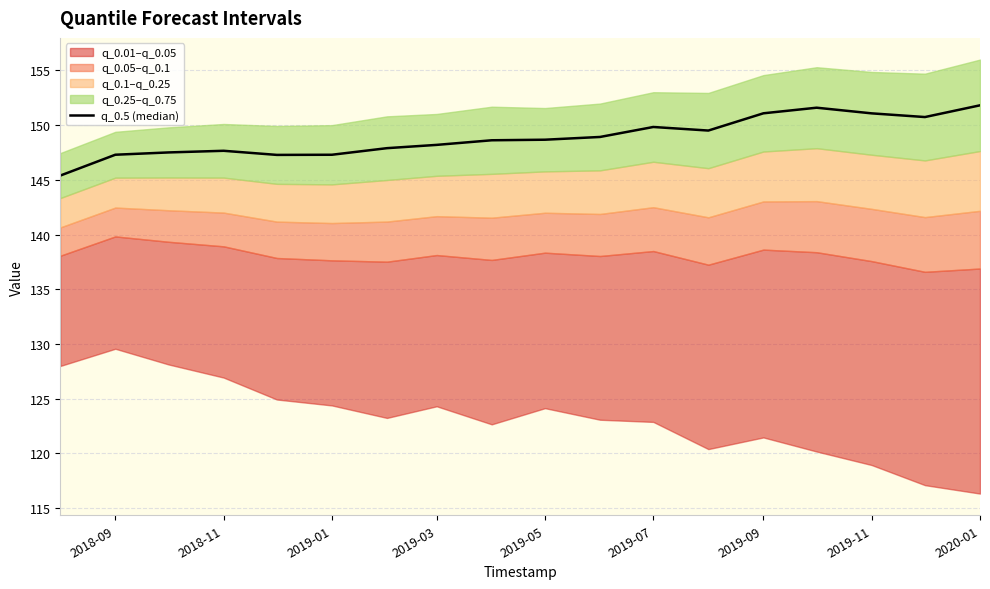

Approximately how many times larger is the value at 11 compared to 2019-05?

1.0